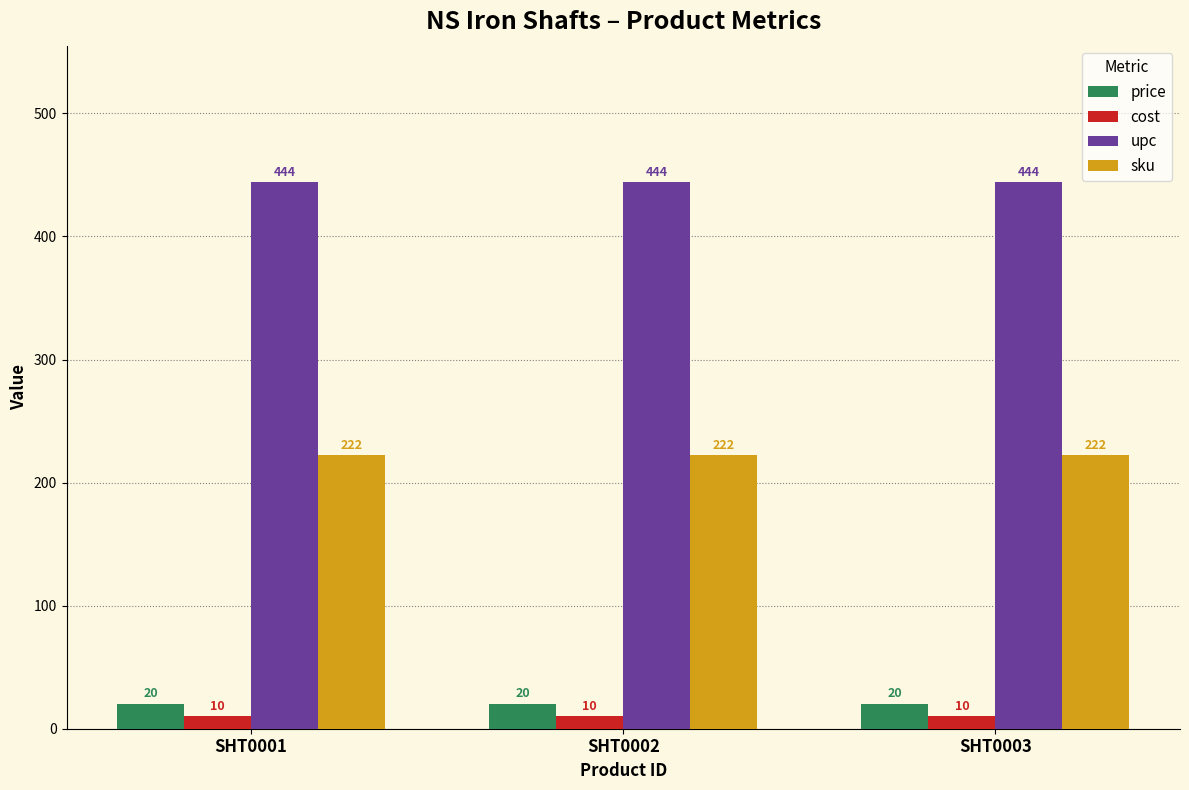

What is the value of the cost bar at the 1st from the left?

10